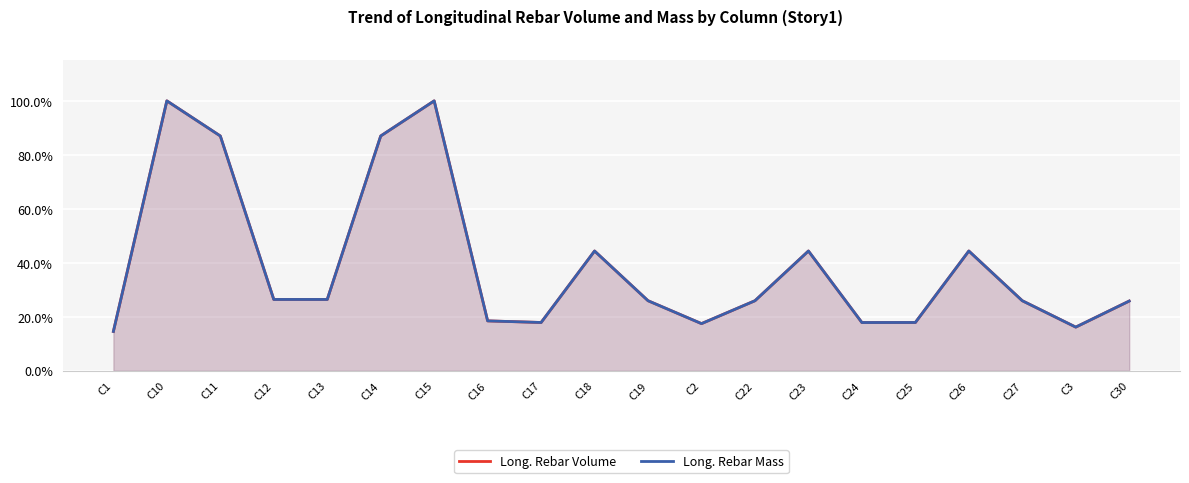

Which label corresponds to the largest value in the chart?

C10